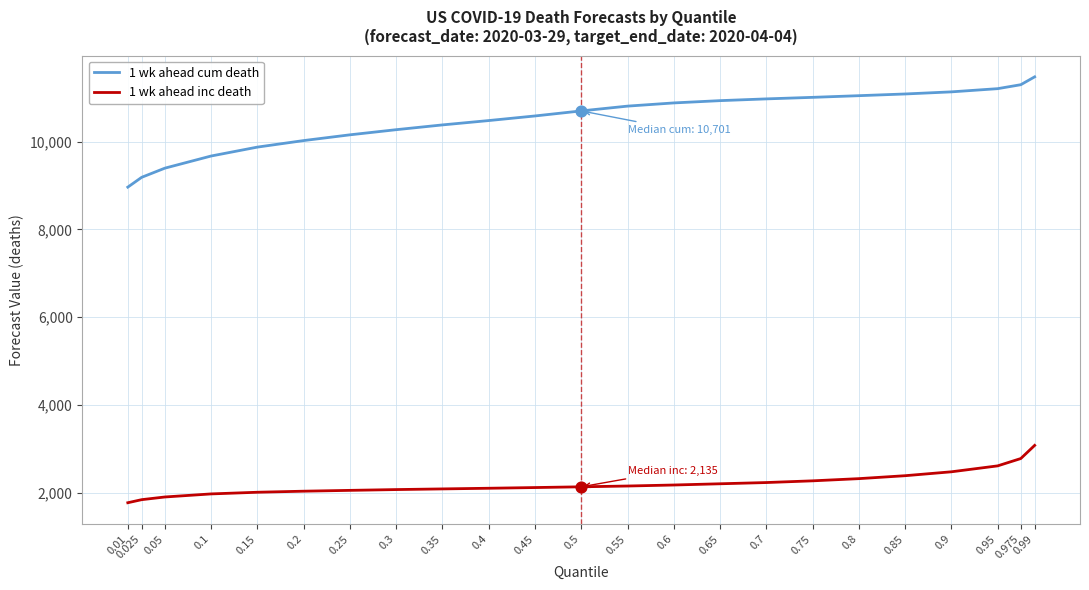

Which series has the largest total across all categories?

1 wk ahead cum death